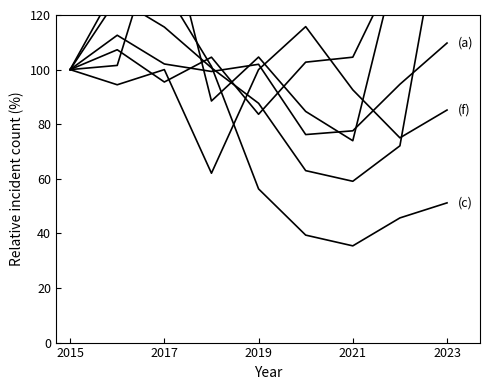

Is it true that Aggravated Battery equals 20.9 at 2017?

False